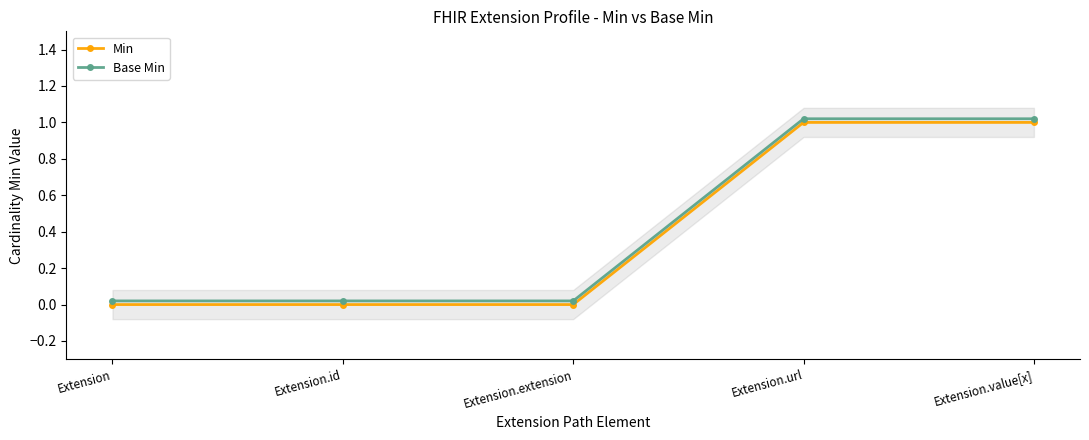

At which category does the chart reach its peak across all series?

Extension.url